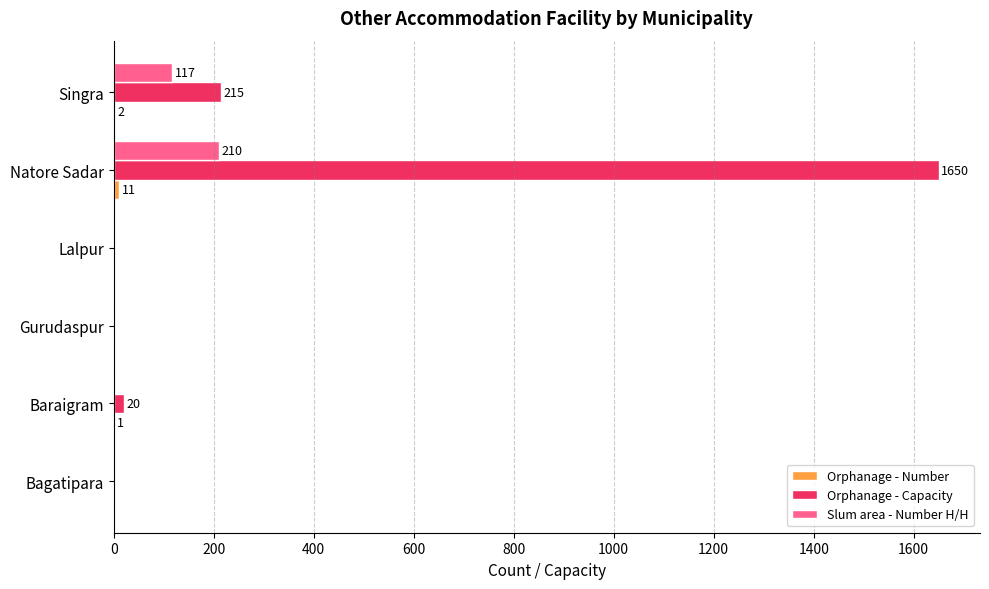

Where is Orphanage - Capacity nearest to the value 825?

Singra